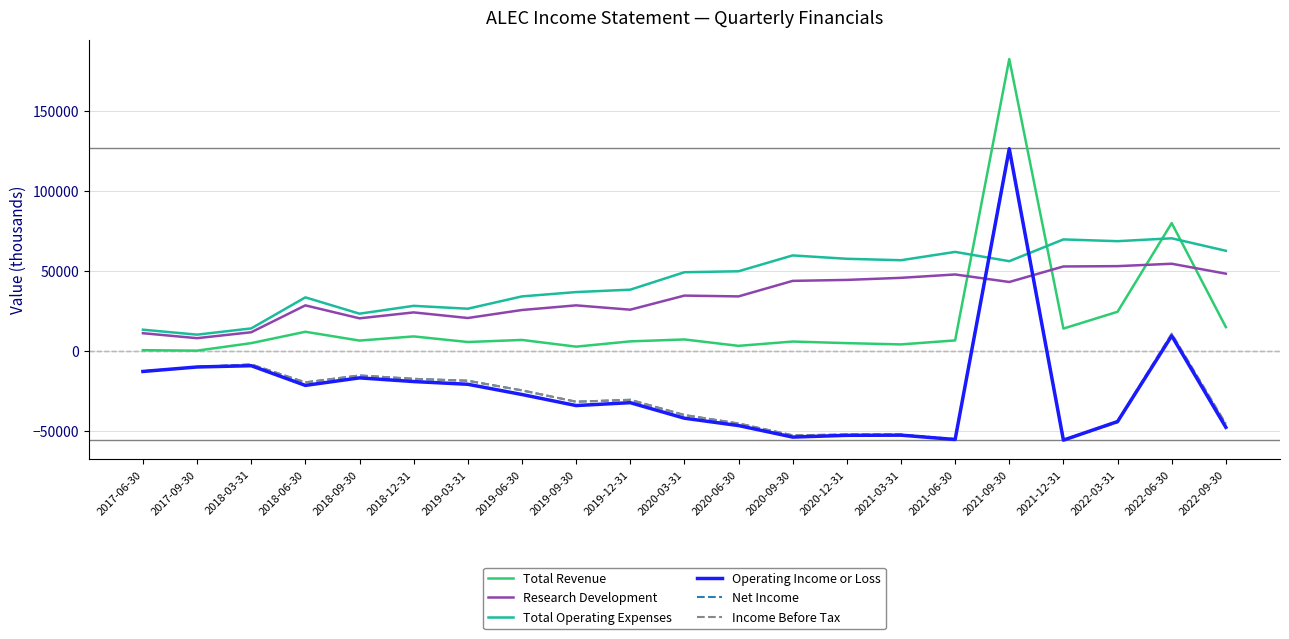

True or false: Net Income has more than 0 points higher than both neighbors.

True